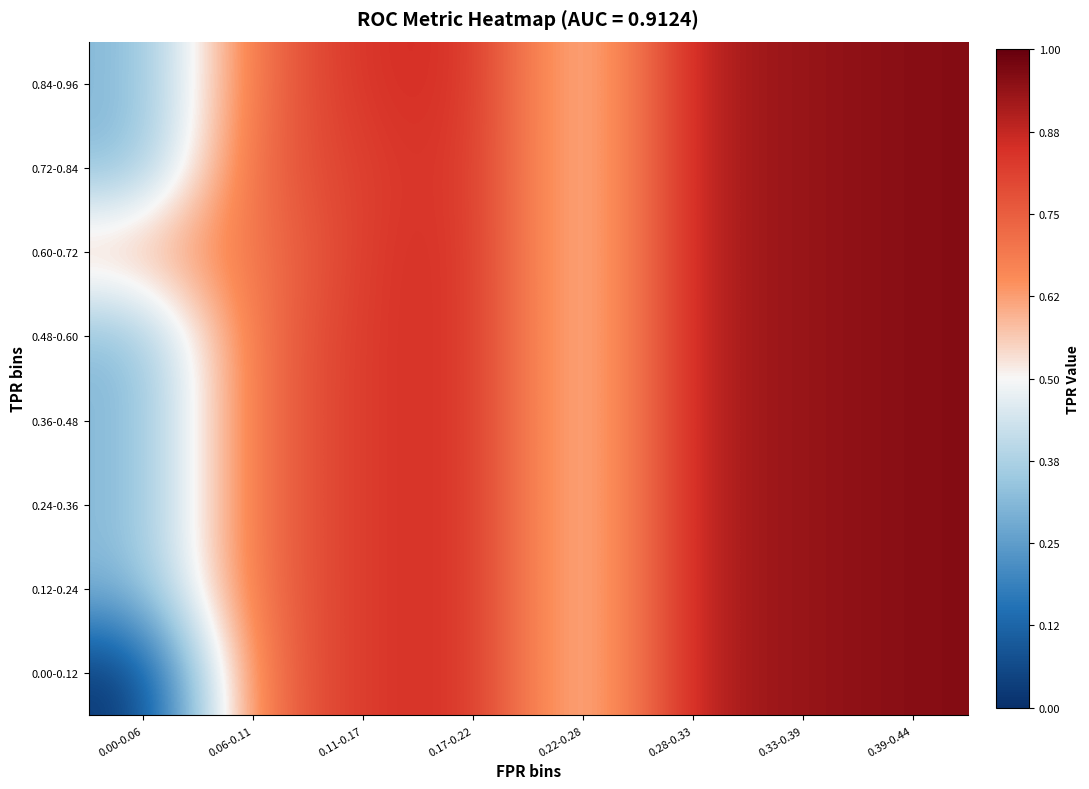

Which series has the widest spread of values?

0.00-0.12